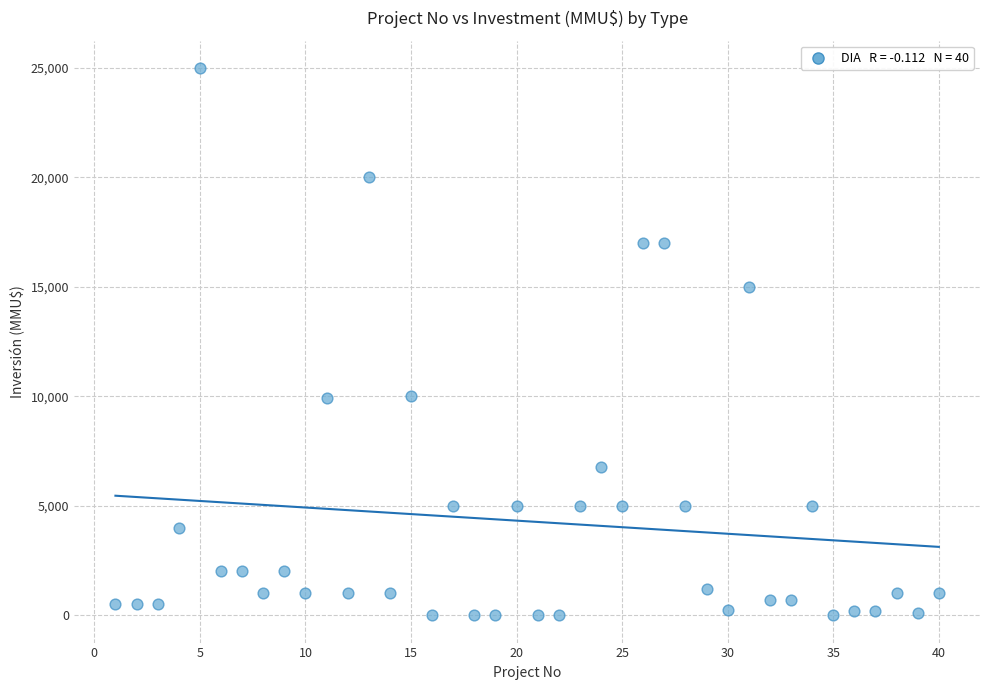

What is the range of X values (max minus min)?

39